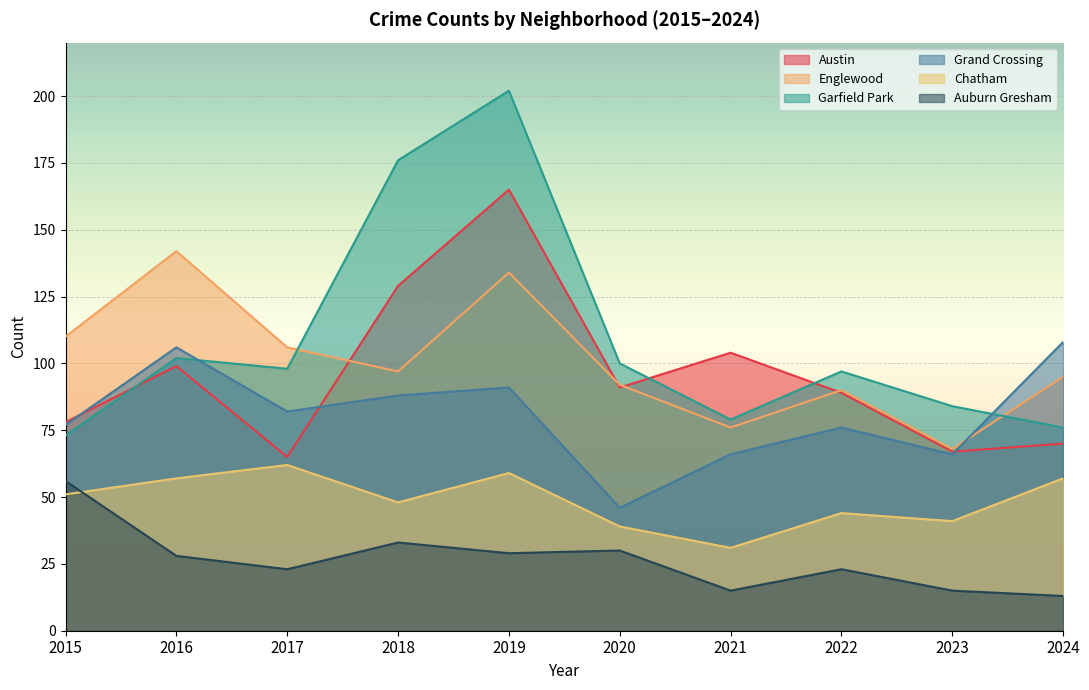

True or false: Austin has more than 1 points higher than both neighbors.

True